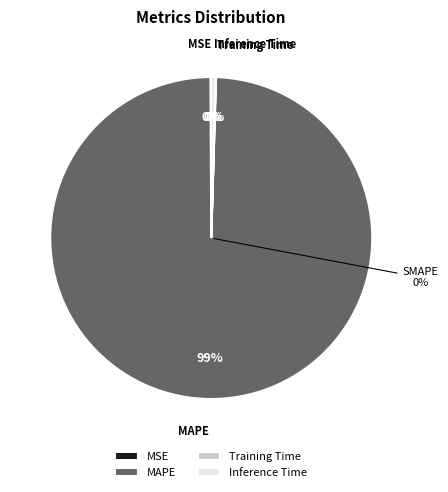

Rank the categories by value from highest to lowest.

MAPE, Inference Time, MSE, Training Time, SMAPE